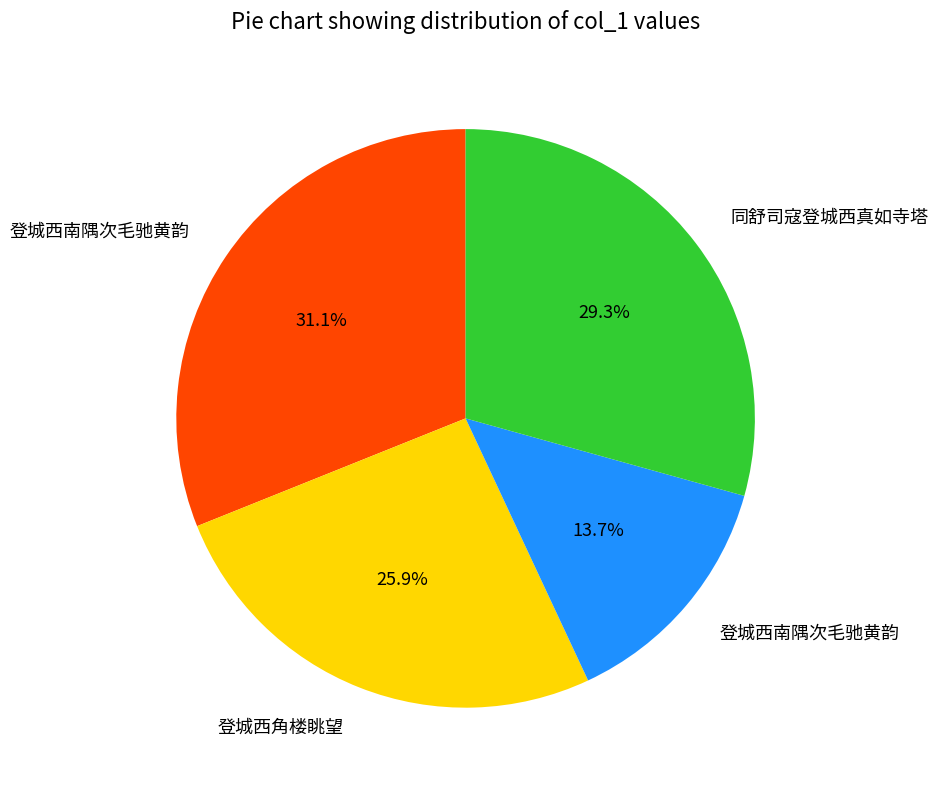

Count the number of slices in the pie.

4